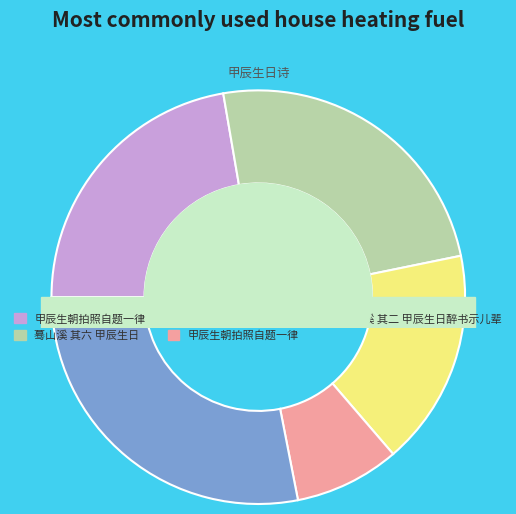

Which category has the biggest portion of the pie?

蓦山溪 其二 甲辰生日醉书示儿辈